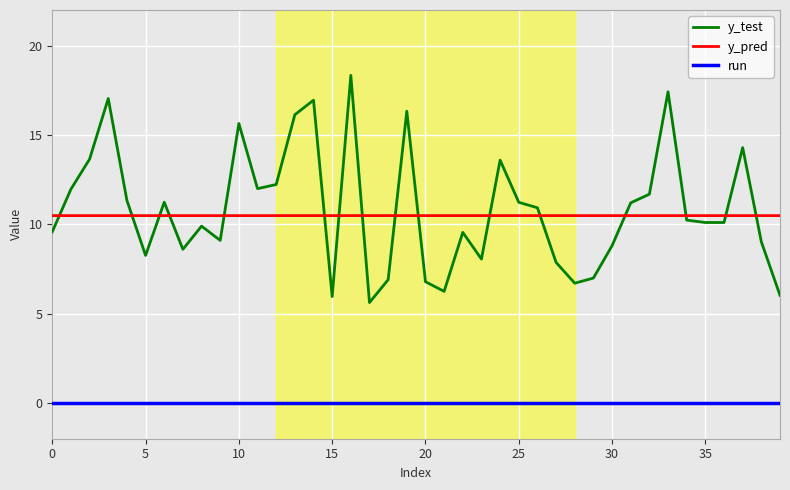

True or false: y_pred and run intersect in this chart.

False